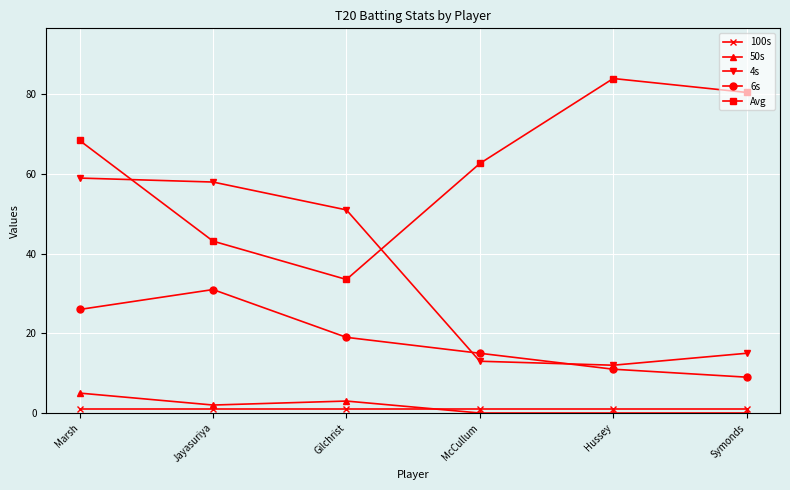

The Avg series shows 68.4 at Marsh. True or false?

True